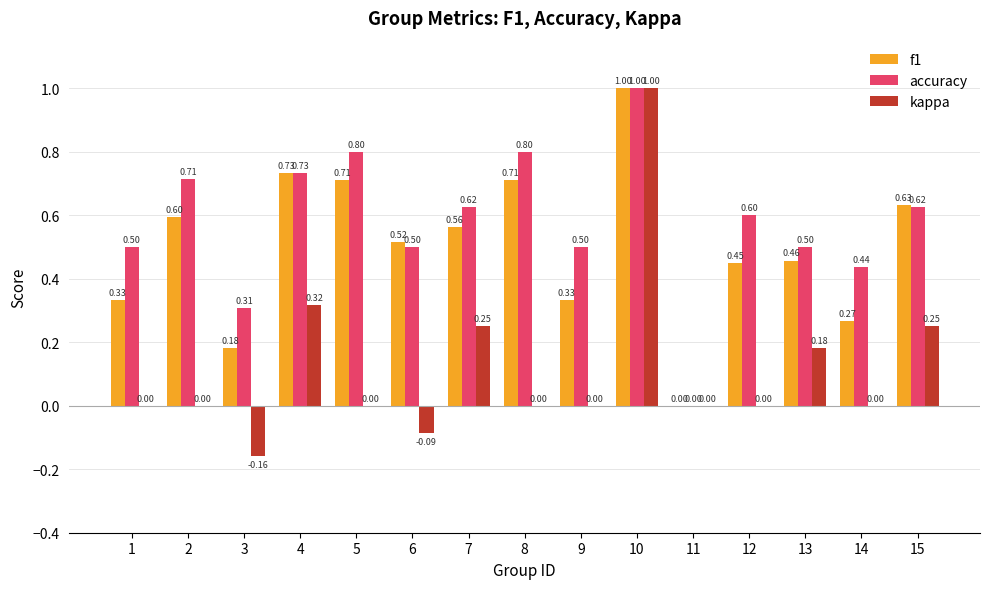

Which series has the widest spread of values?

kappa